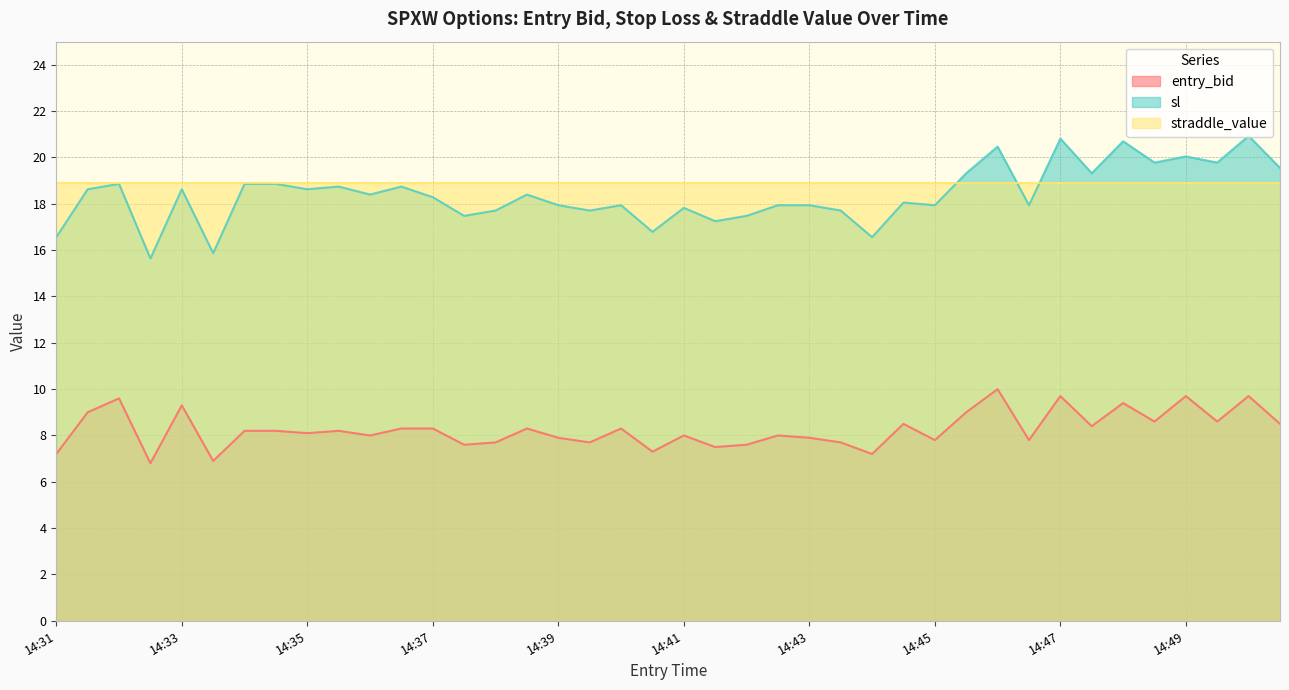

Which category has the highest value in the sl series?

14:50